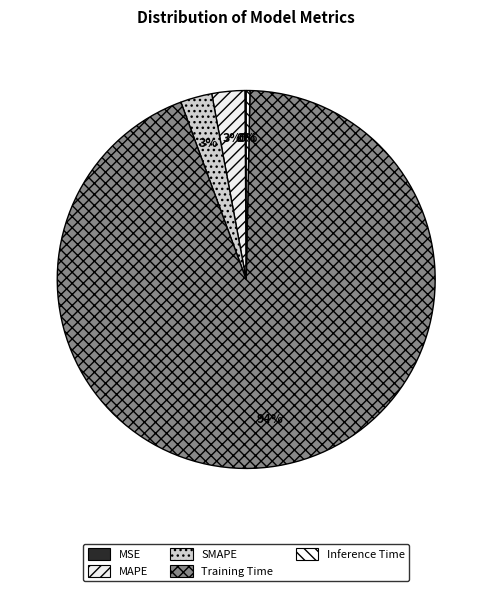

Rank the categories by value from lowest to highest.

MSE, Inference Time, SMAPE, MAPE, Training Time